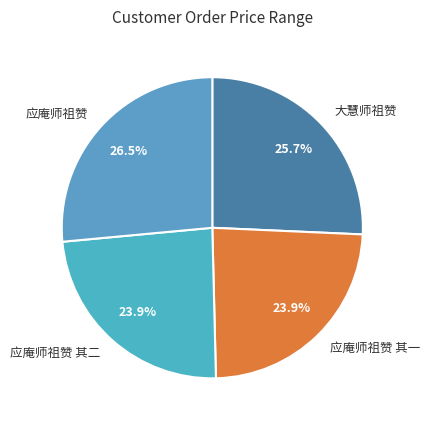

What percentage is the 应庵师祖赞 其二 slice, to the nearest percent?

24%